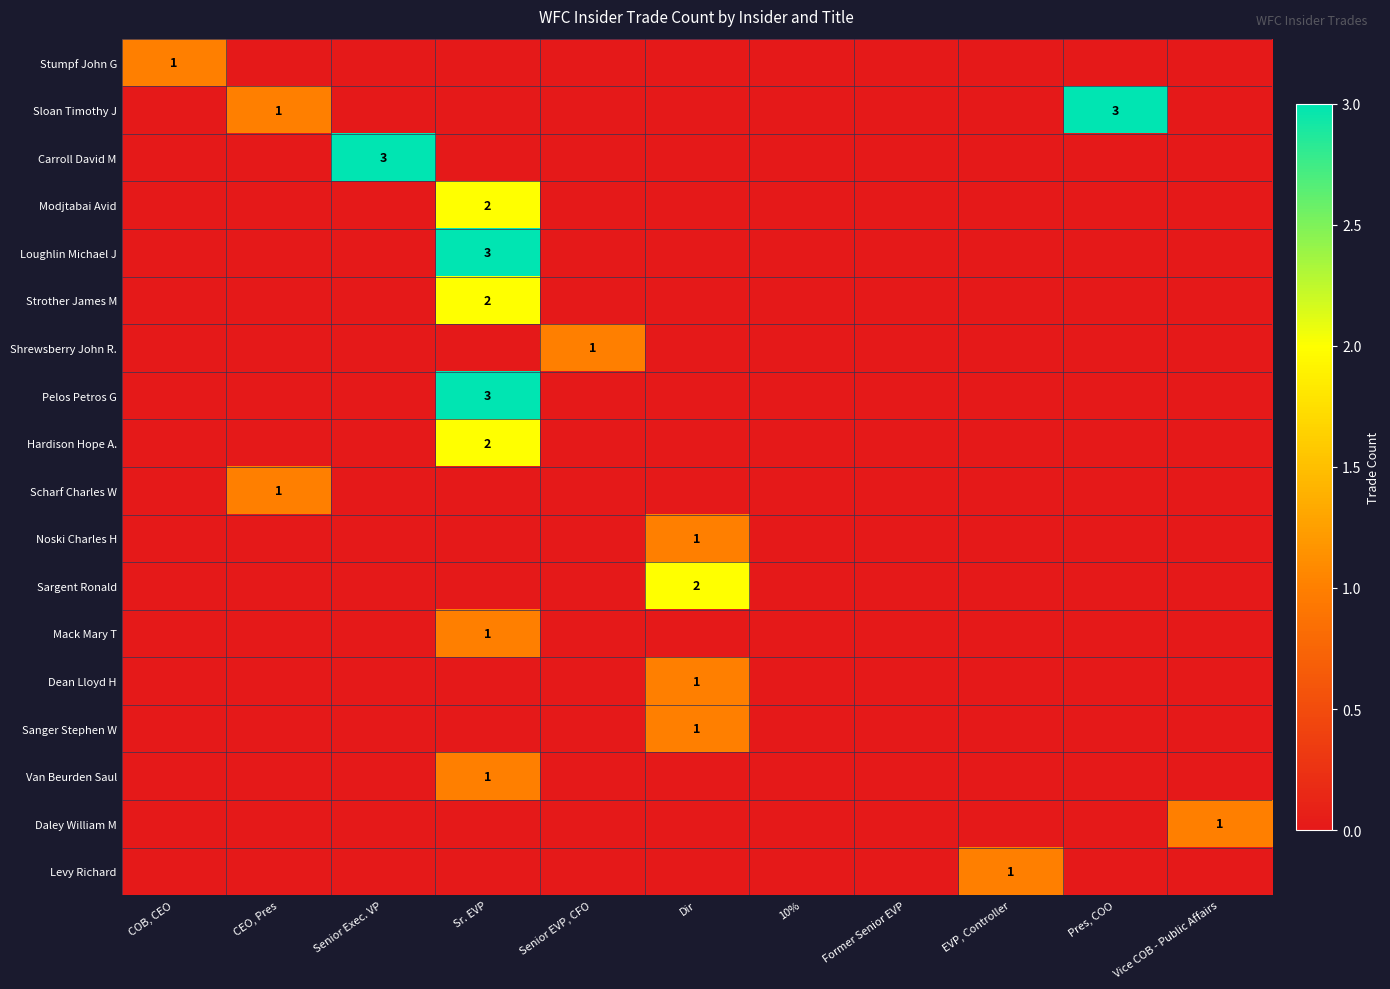

At how many categories does at least one series exceed 2?

3